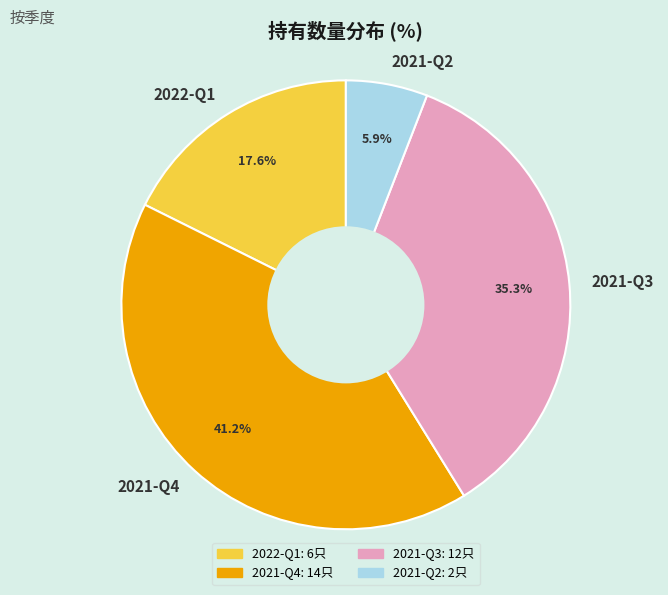

What is the largest slice in the pie chart?

2021-Q4